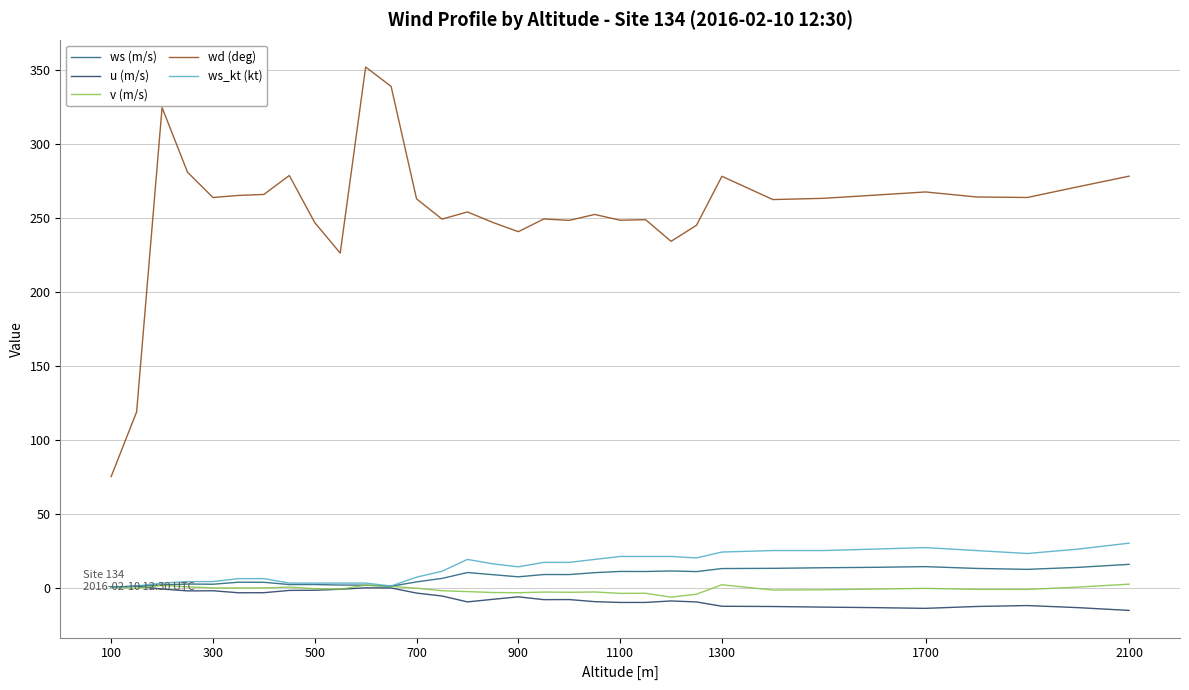

True or false: wd (deg) and v (m/s) intersect in this chart.

False